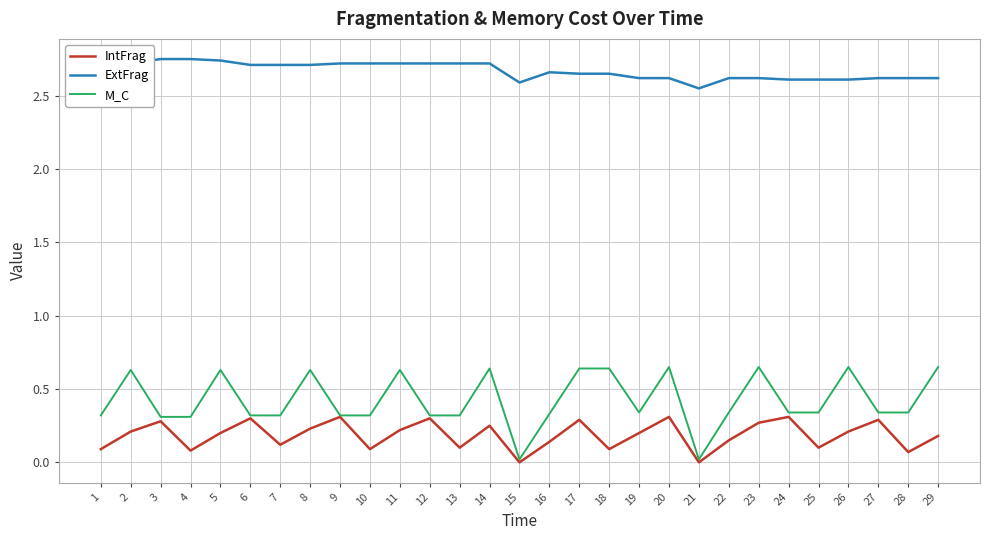

The value of M_C at 19 is 0.3. True or false?

True